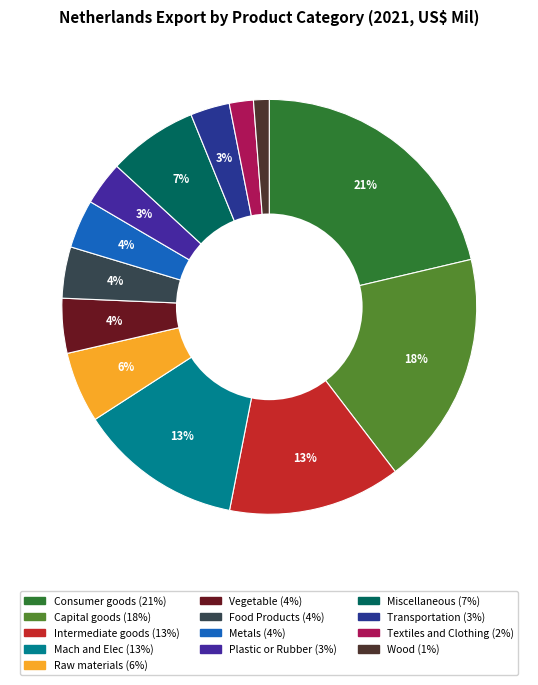

What portion of the pie excludes Consumer goods?

78.7%